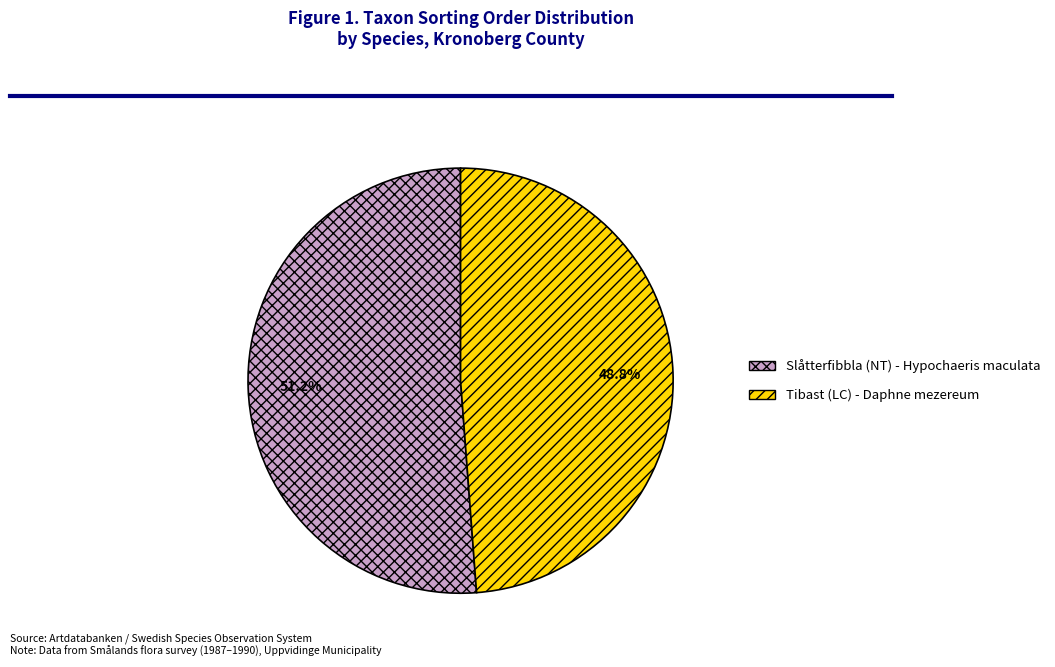

What percentage is the Tibast (LC) - Daphne mezereum slice, to the nearest percent?

49%